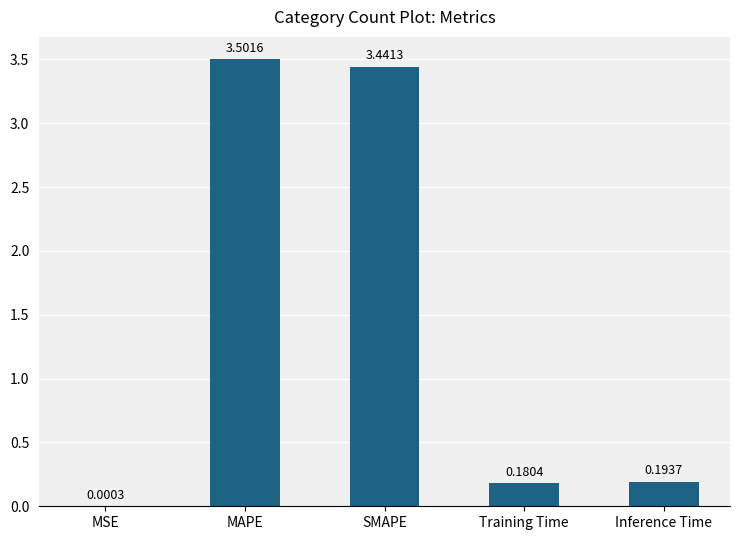

Where is the data nearest to the value 1?

Inference Time